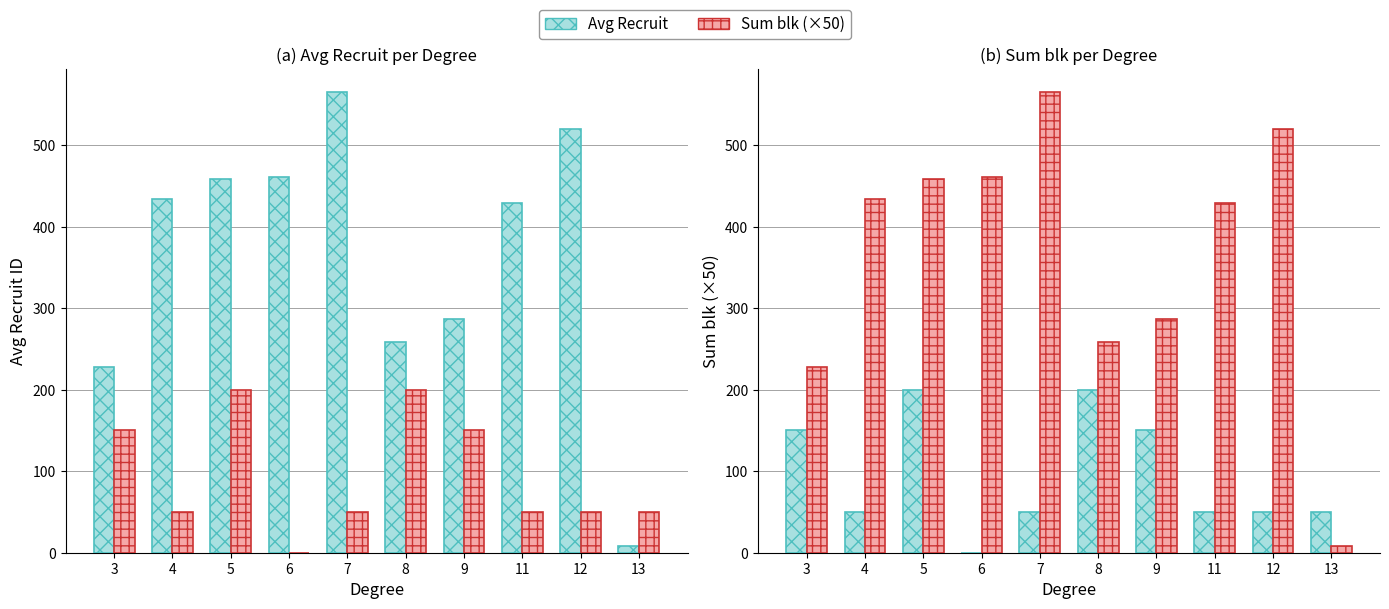

Rank the series by their maximum value, from lowest to highest.

Avg Recruit, Sum blk (×50)